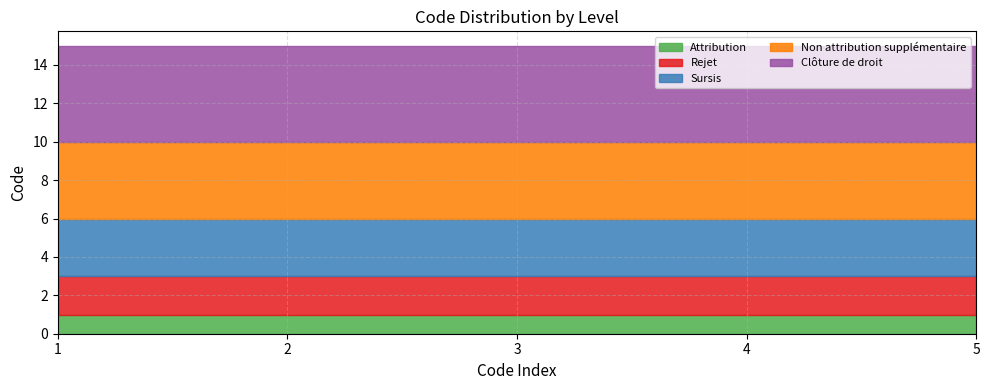

What is the value of the Attribution point at the 4th from the left?

1